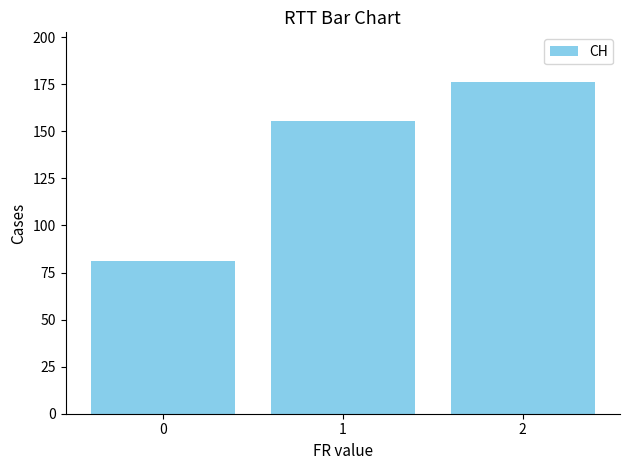

Is it true that the value at 0 is 113.4?

False